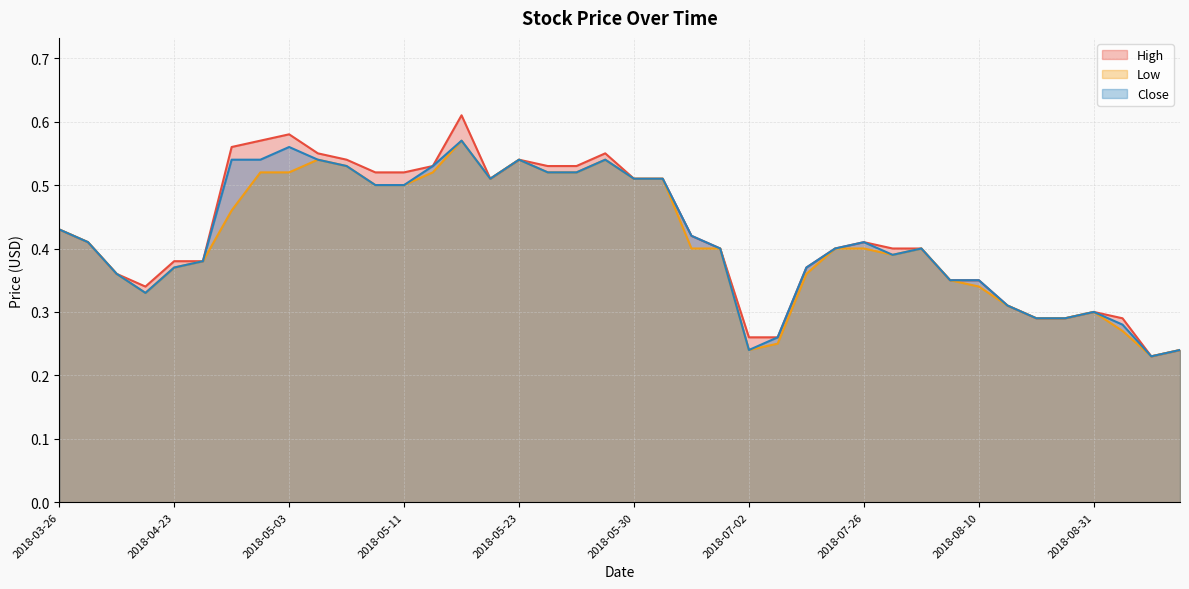

Between 2018-06-13 and 2018-08-09, which series saw the biggest shift?

High